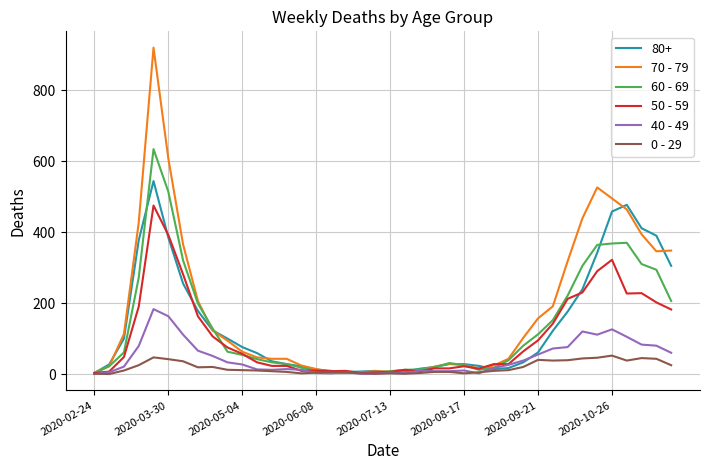

What is the minimum value for 60 - 69?

2